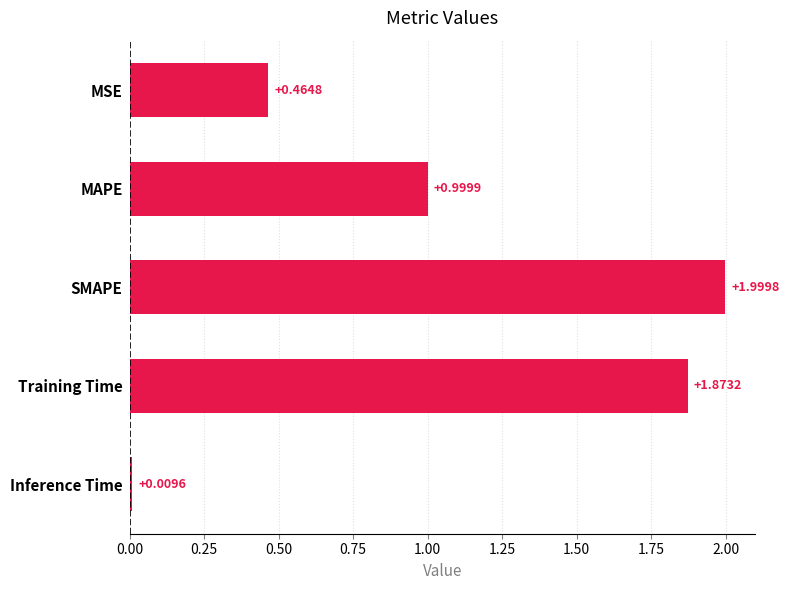

Rank the categories by value from highest to lowest.

SMAPE, Training Time, MAPE, MSE, Inference Time